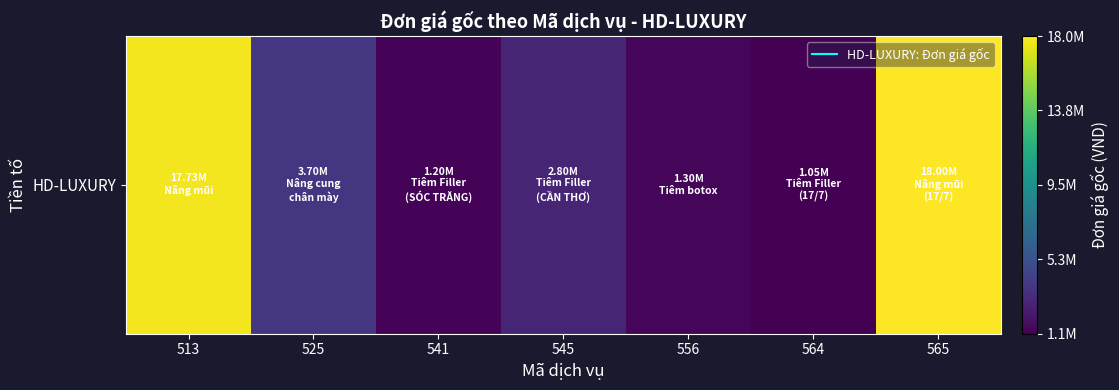

At which label is the value closest to 9525000?

525